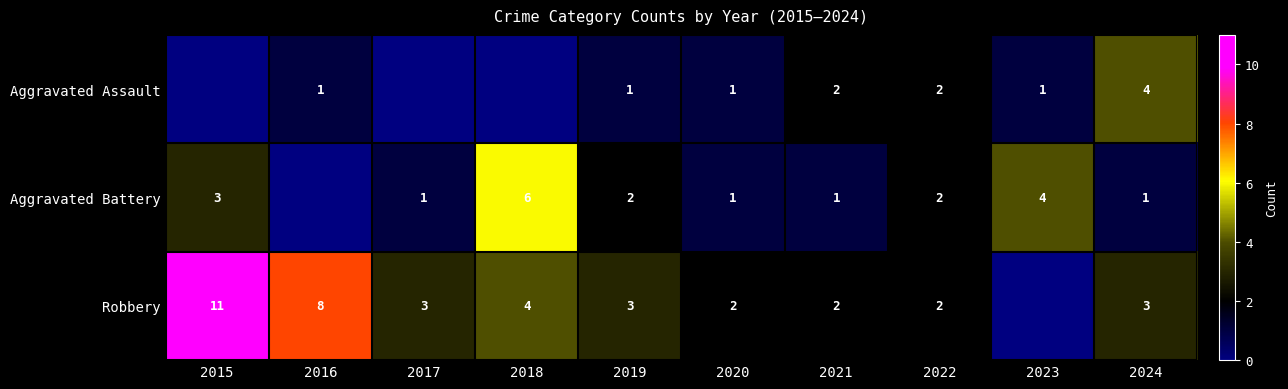

The Aggravated Assault series shows 1 at 2020. True or false?

True